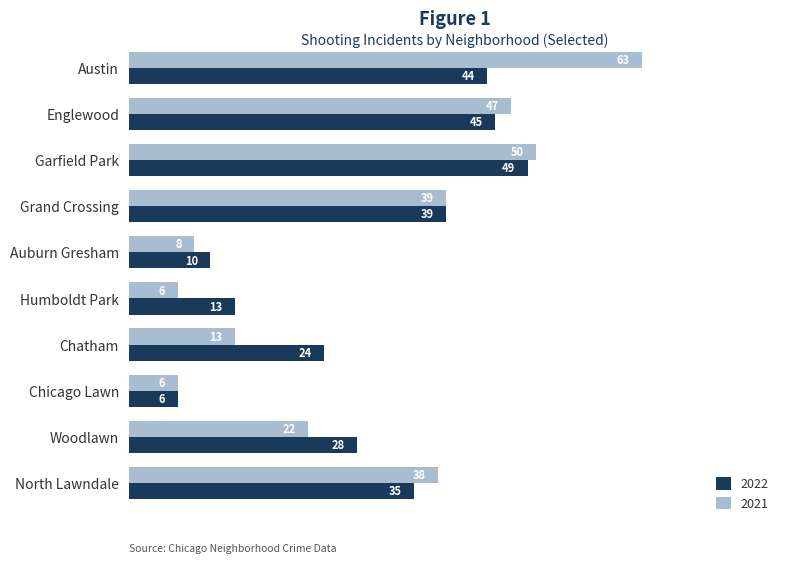

Rank the series by their average value, from lowest to highest.

2021, 2022